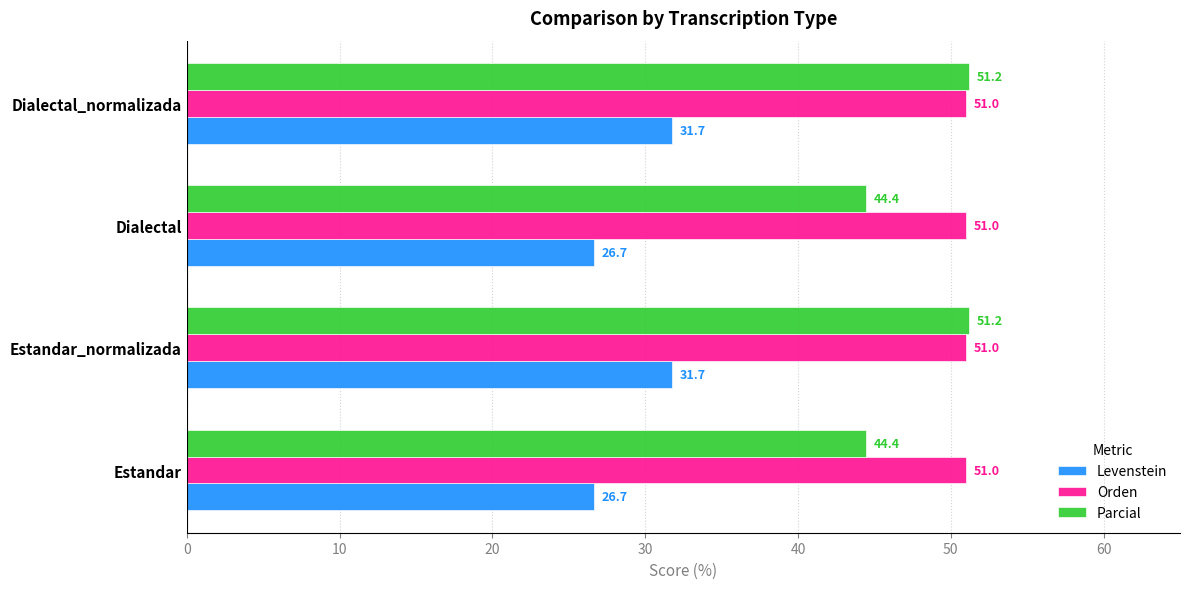

What is the greatest value displayed?

51.2